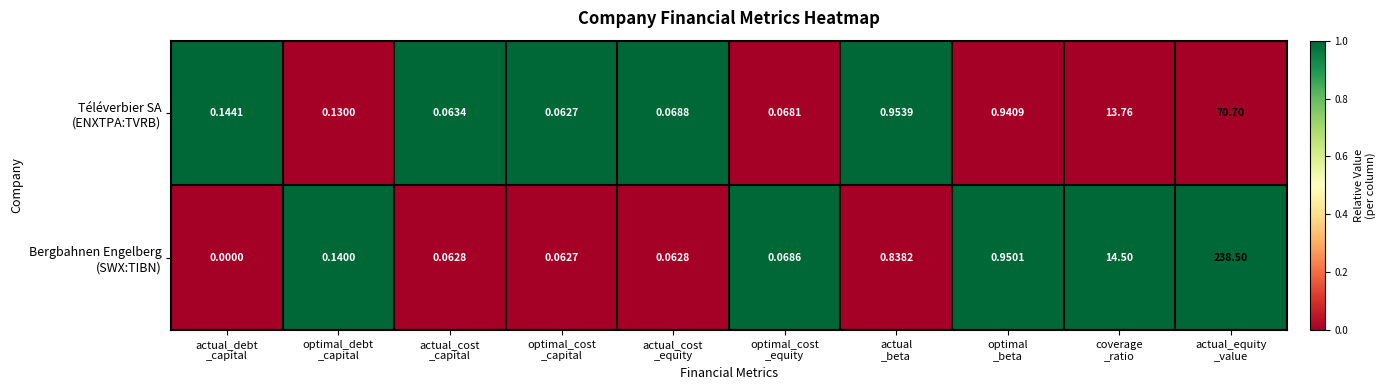

How many distinct data groups are displayed?

2